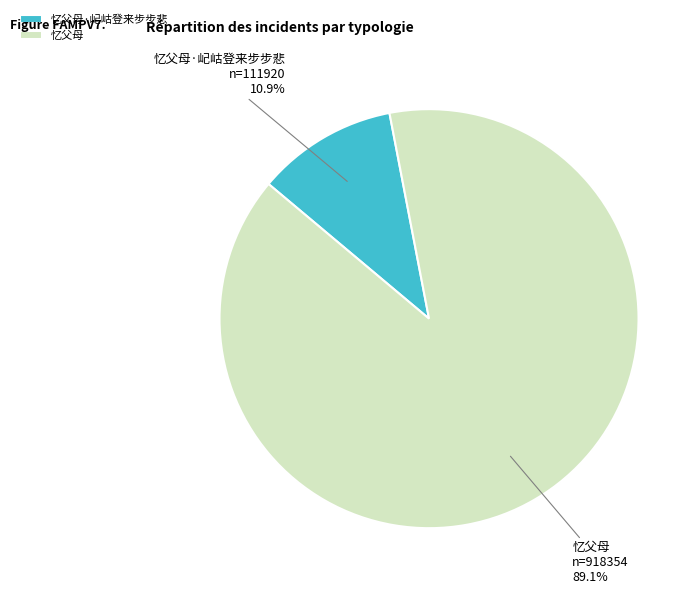

How many slices are in this pie chart?

2